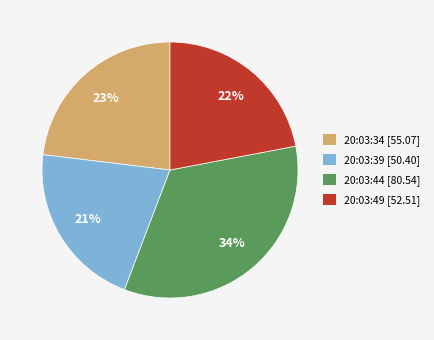

To the nearest percent, what is the difference between the 20:03:44 and 20:03:49 slice percentages?

12%